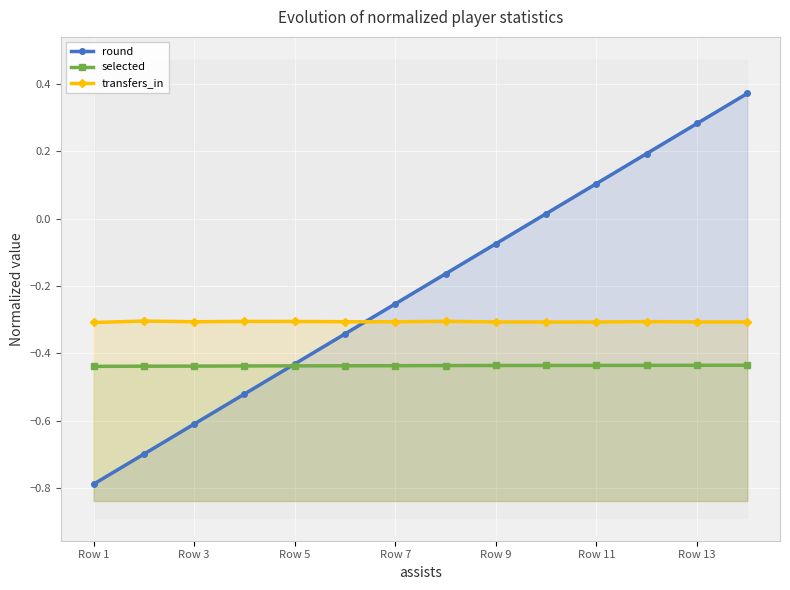

What is the highest value of the selected series?

-0.4